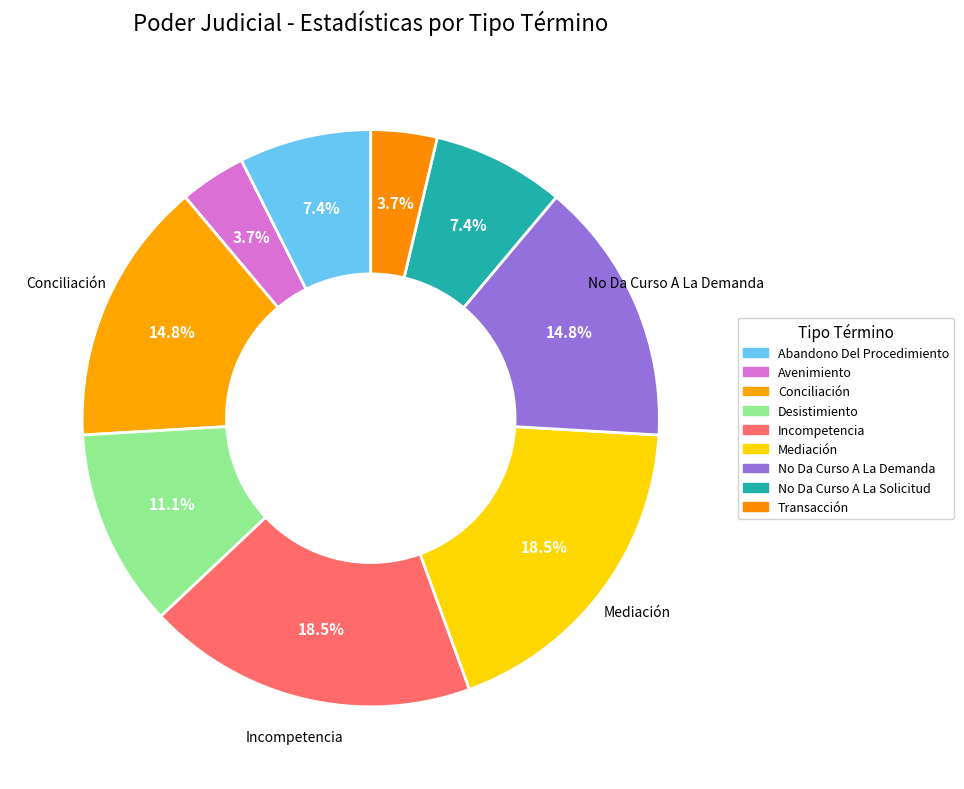

To the nearest percent, what is the combined percentage of Avenimiento and Conciliación?

19%